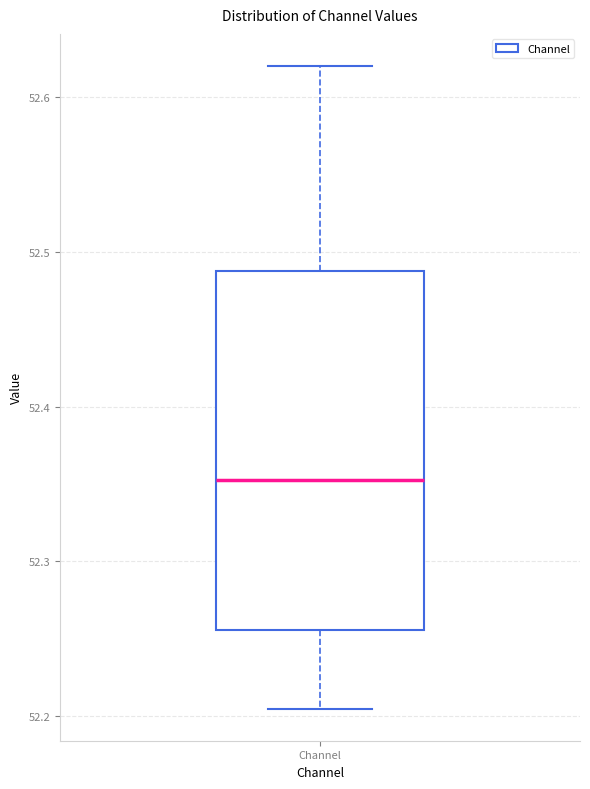

Transcribe this box plot: give where the median line is, the range the box spans, and where the two whiskers end, as read against the y-axis. The values are not printed on the chart, so give them approximately, as read against the axis.

median 52.35, box 52.26 to 52.49, whiskers 52.20 to 52.62